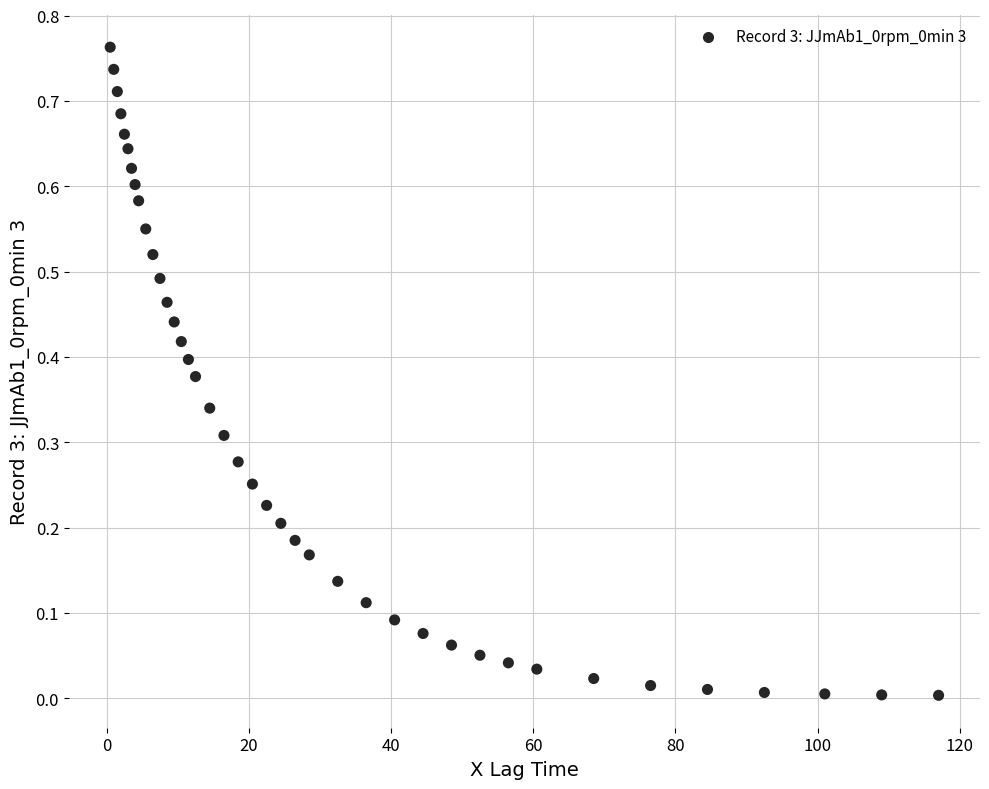

What is the range of X values (max minus min)?

116.5